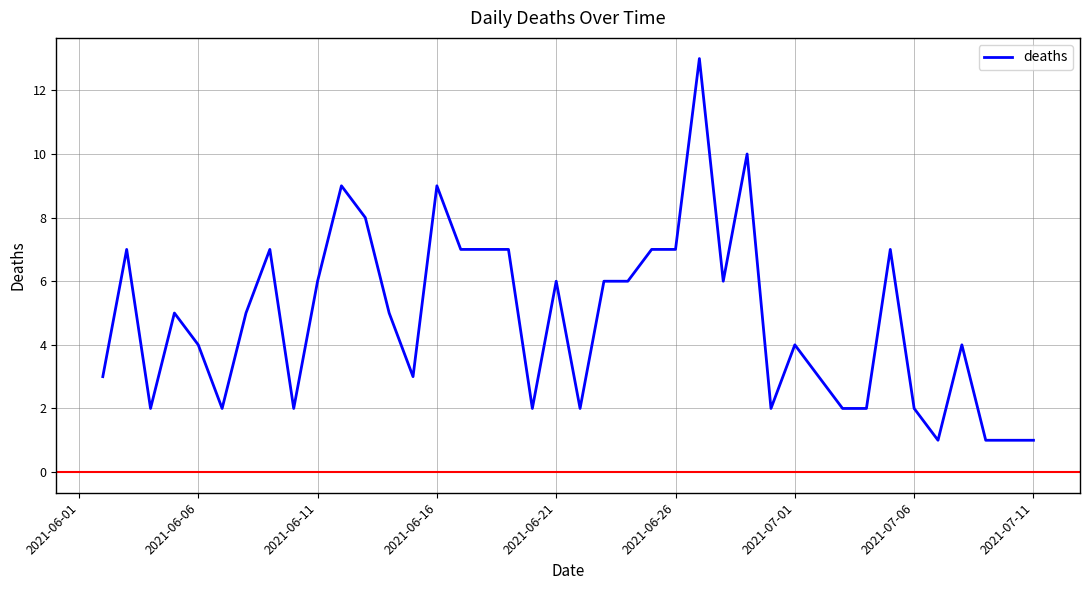

What is the greatest value displayed?

13